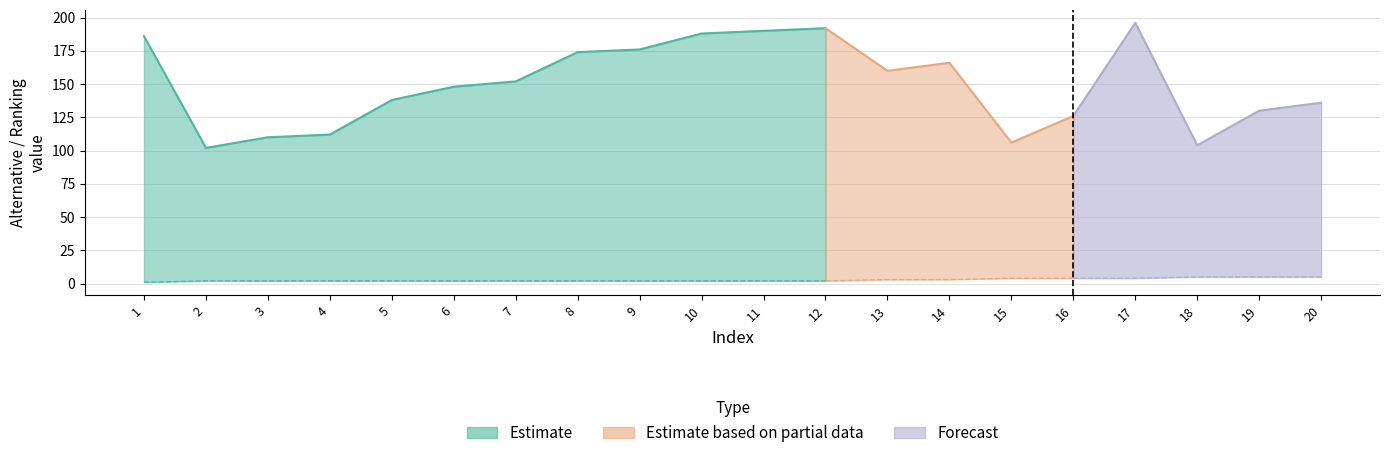

What is the value of the alternative point at the 2nd from the left?

102